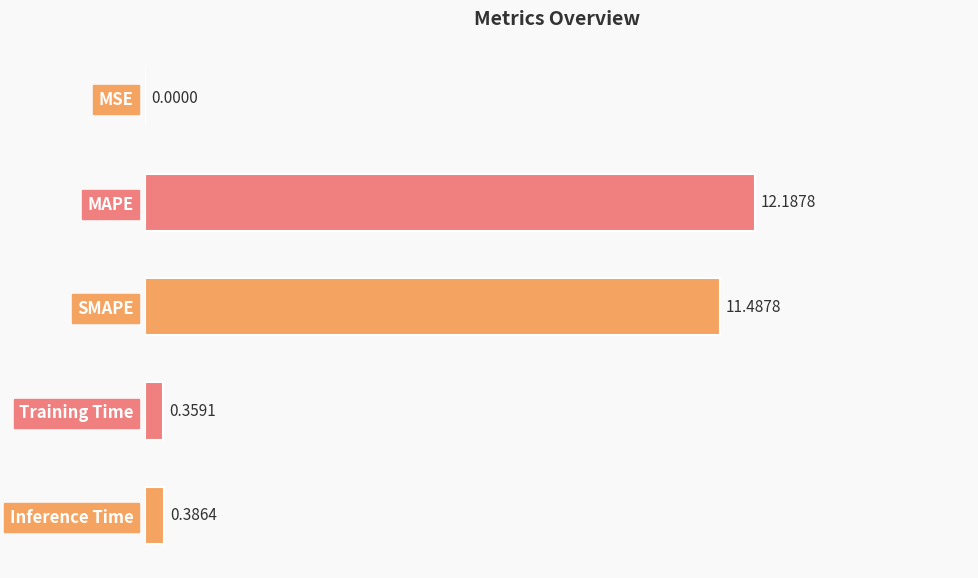

Are the bars grouped side by side (vs. stacked)?

No